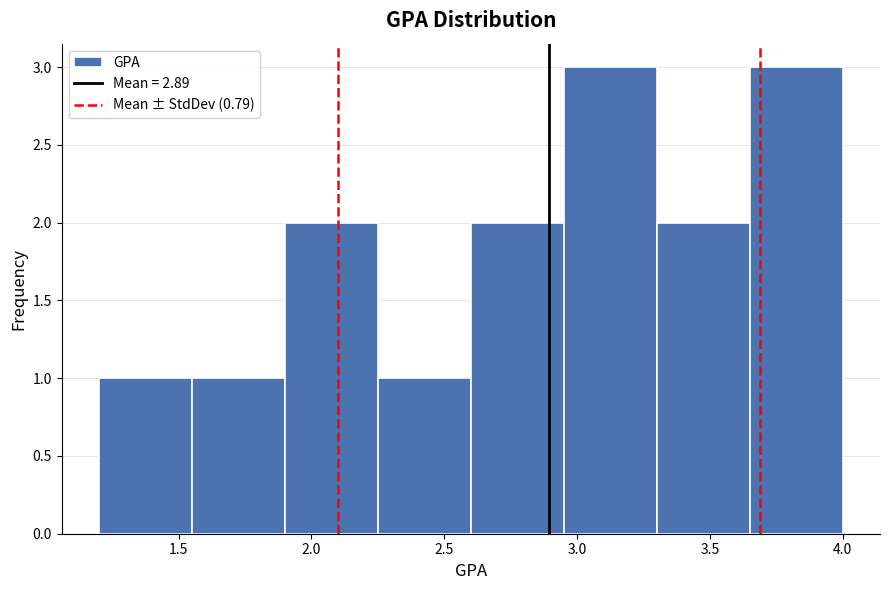

Reading left to right, list every bar in this chart as the range it spans on the x-axis followed by its height. The values are not printed on the chart, so give them approximately, as read against the axis.

1.20 to 1.55: 1
1.55 to 1.90: 1
1.90 to 2.25: 2
2.25 to 2.60: 1
2.60 to 2.95: 2
2.95 to 3.30: 3
3.30 to 3.65: 2
3.65 to 4.00: 3